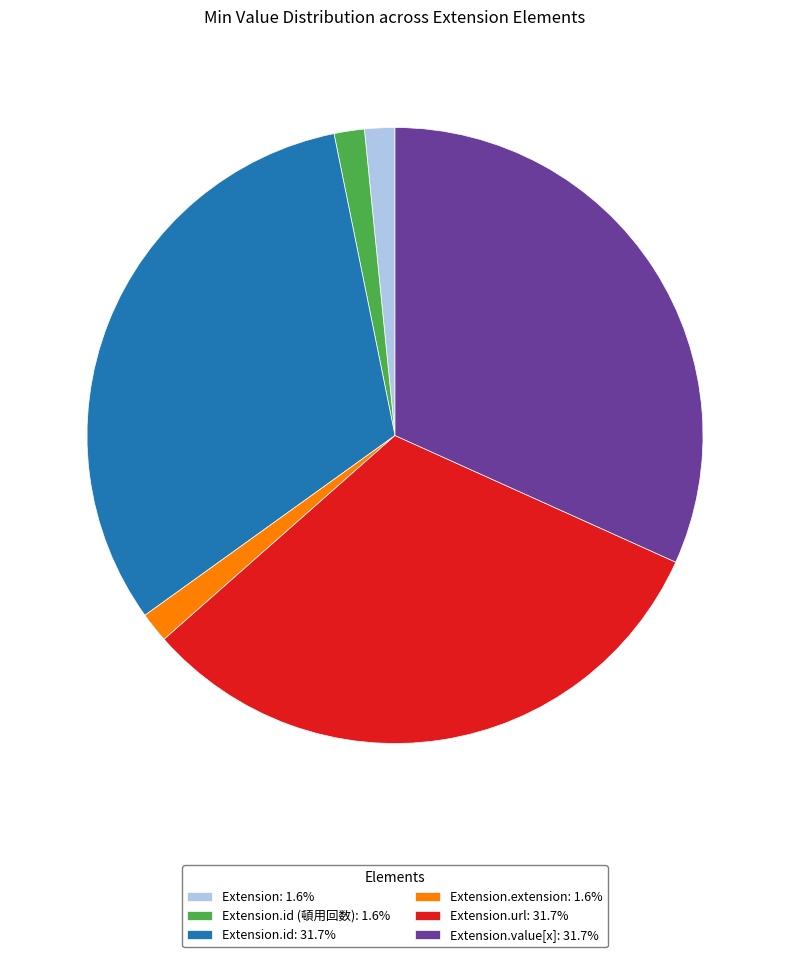

How many segments does this pie chart have?

6